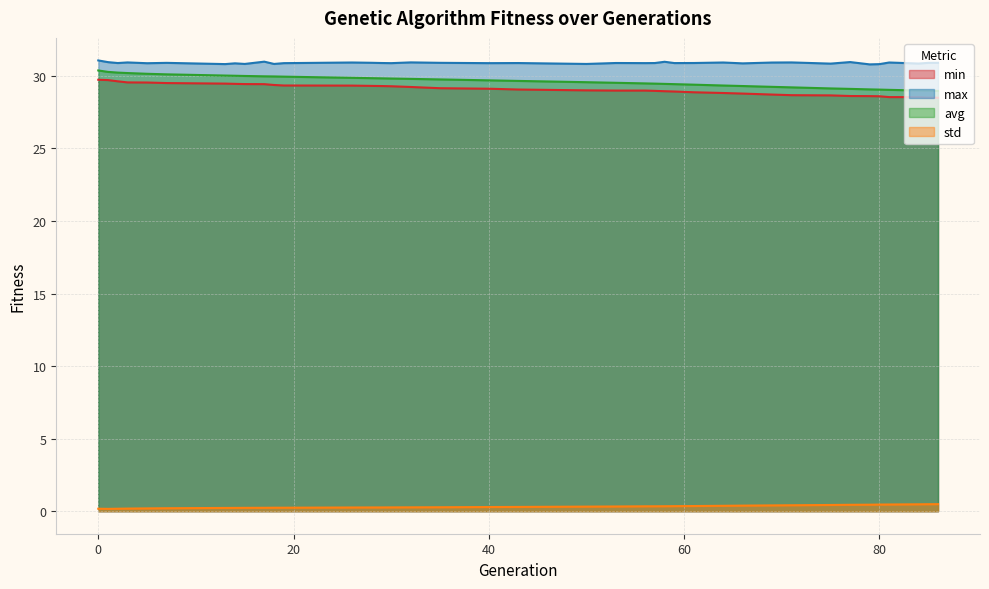

What is the spread (max minus min) of values at 84?

30.4